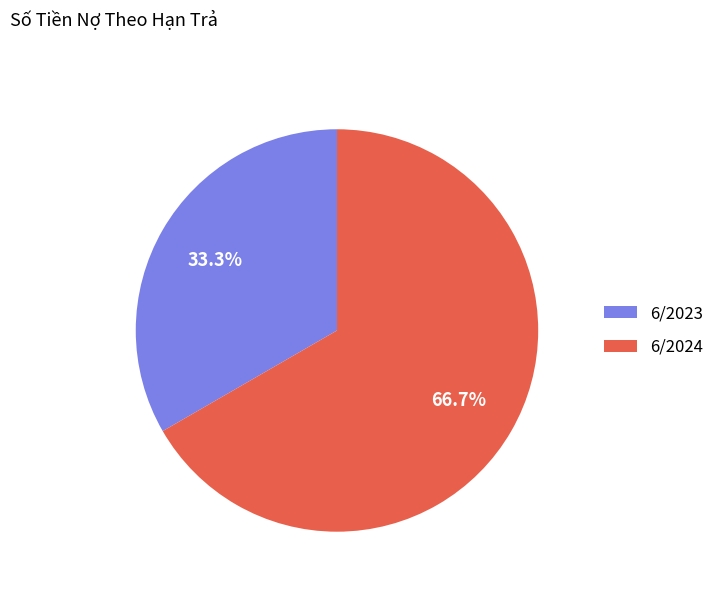

What percentage is NOT represented by 6/2023?

66.7%